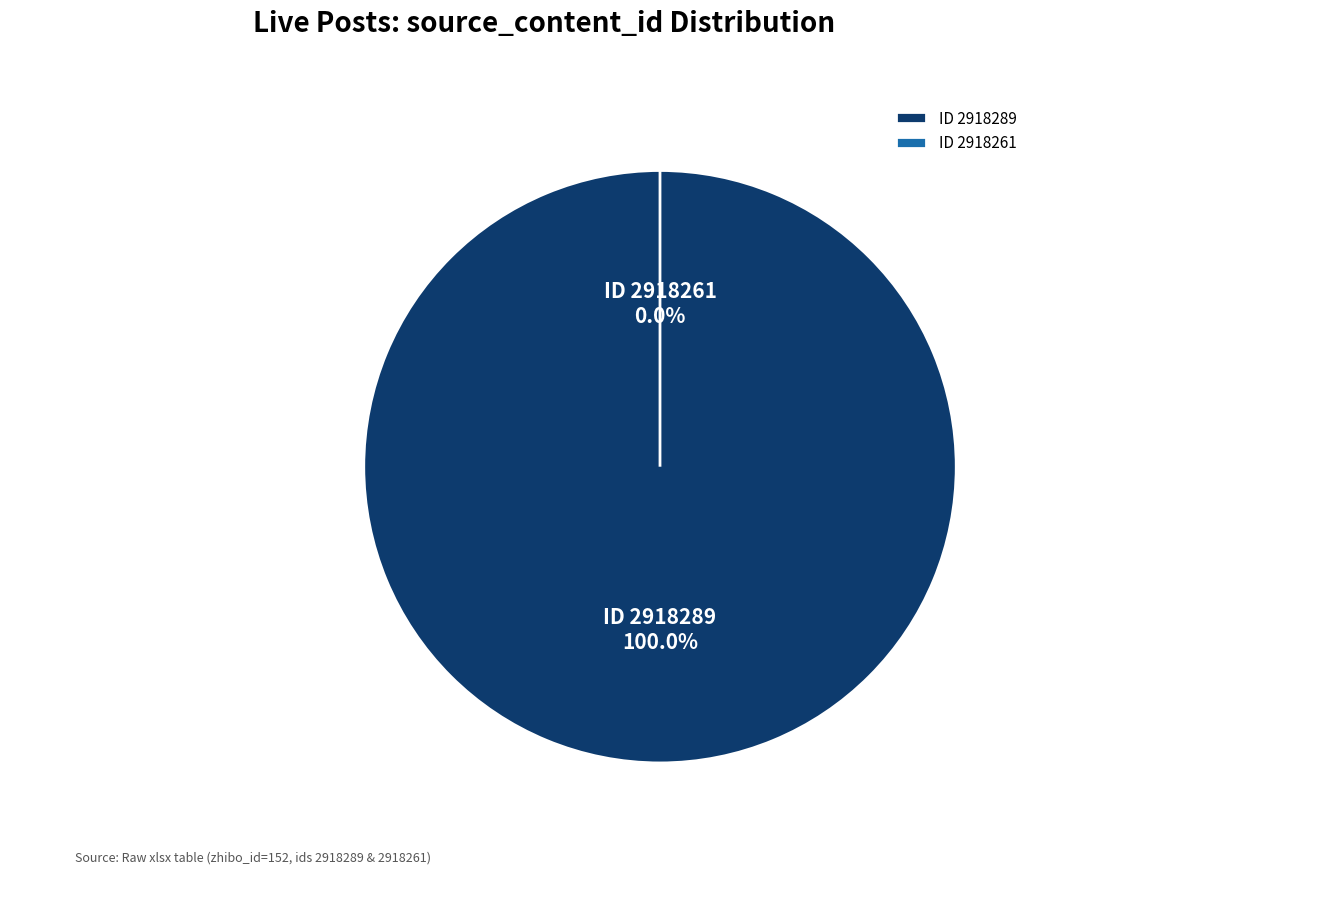

Is it true that 2918289 is 88% of the pie?

False